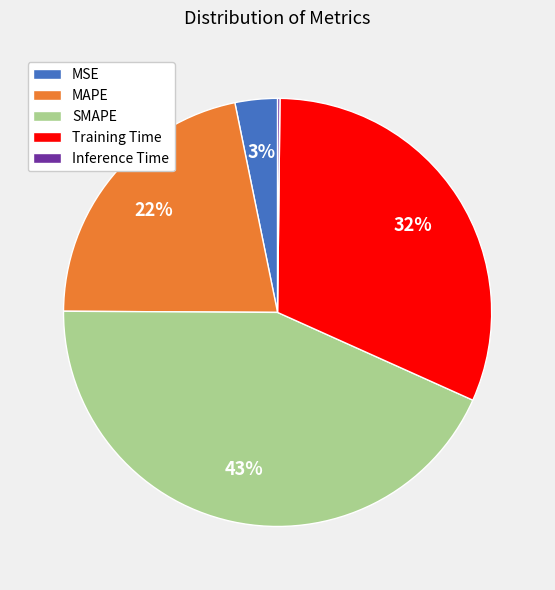

Is the sum of SMAPE and MSE greater than half?

No